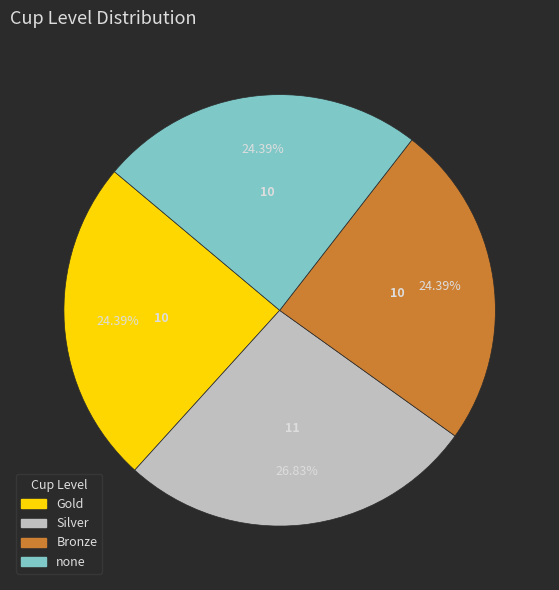

How much of the chart is everything except none?

75.6%